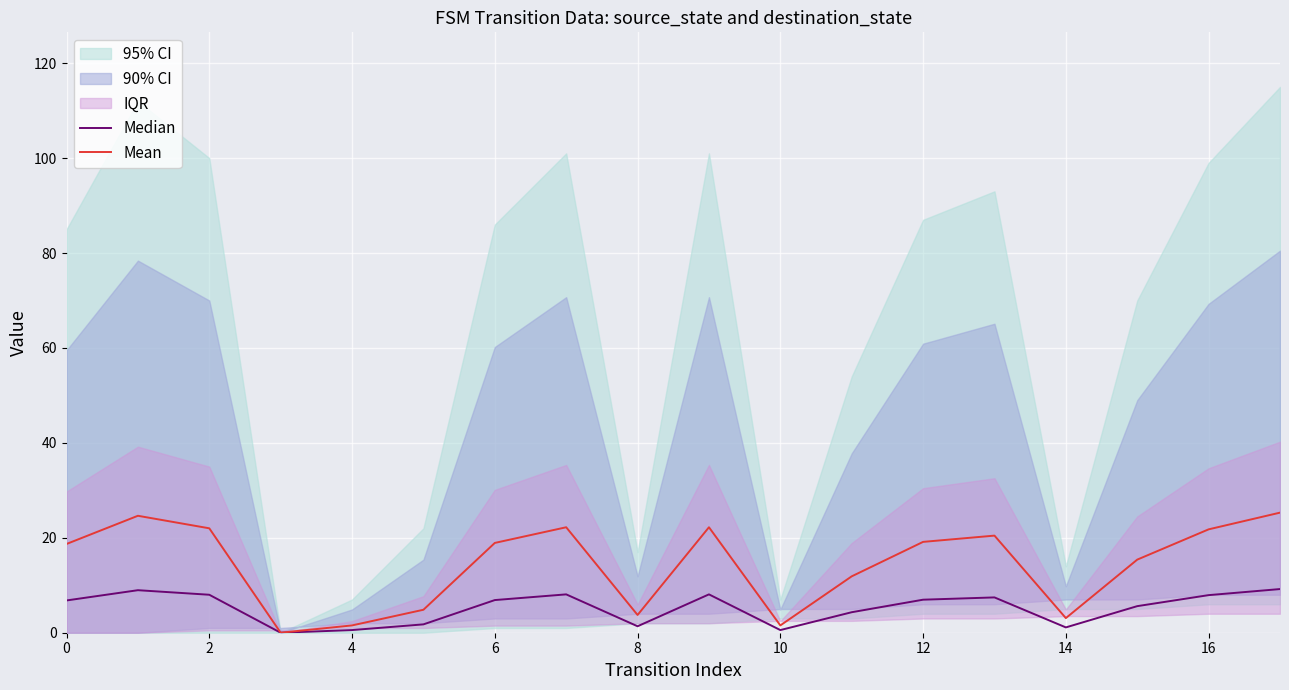

True or false: Mean and Median cross at least once.

False